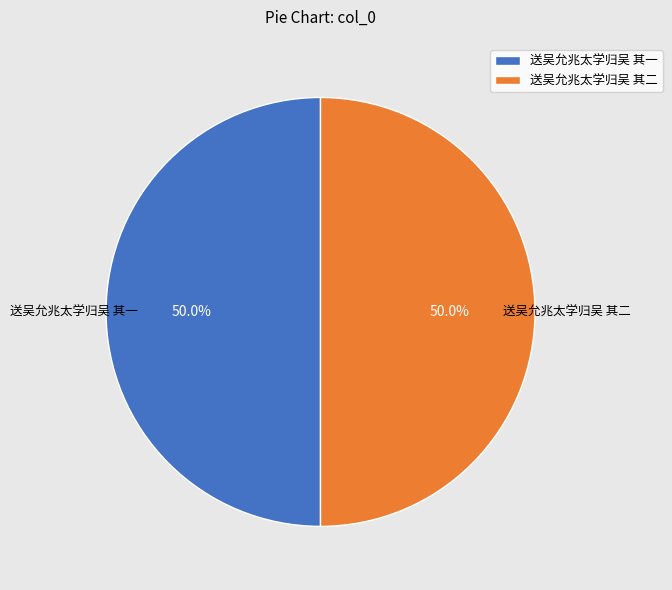

What percentage is NOT represented by 送吴允兆太学归吴 其一?

50.0%